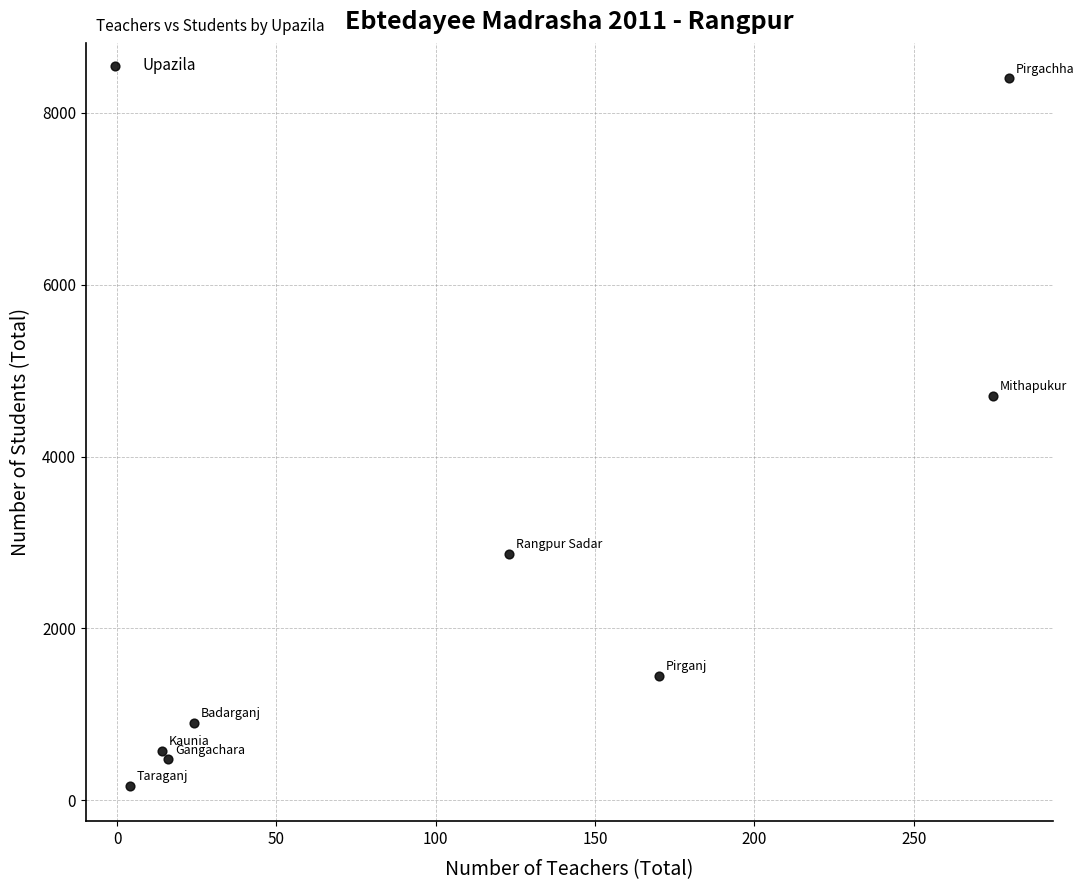

What Y value in the scatter plot is closest to 4285?

4705